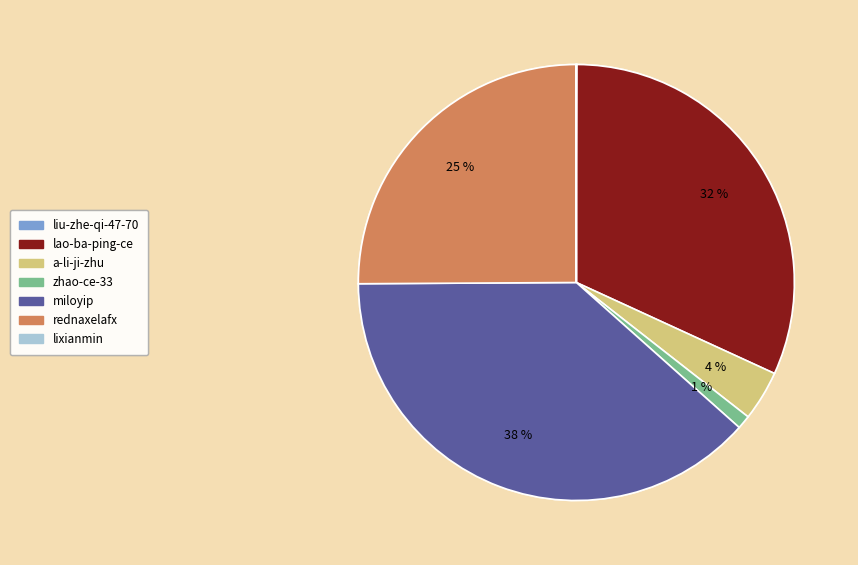

To the nearest percent, what is the average slice percentage?

14%